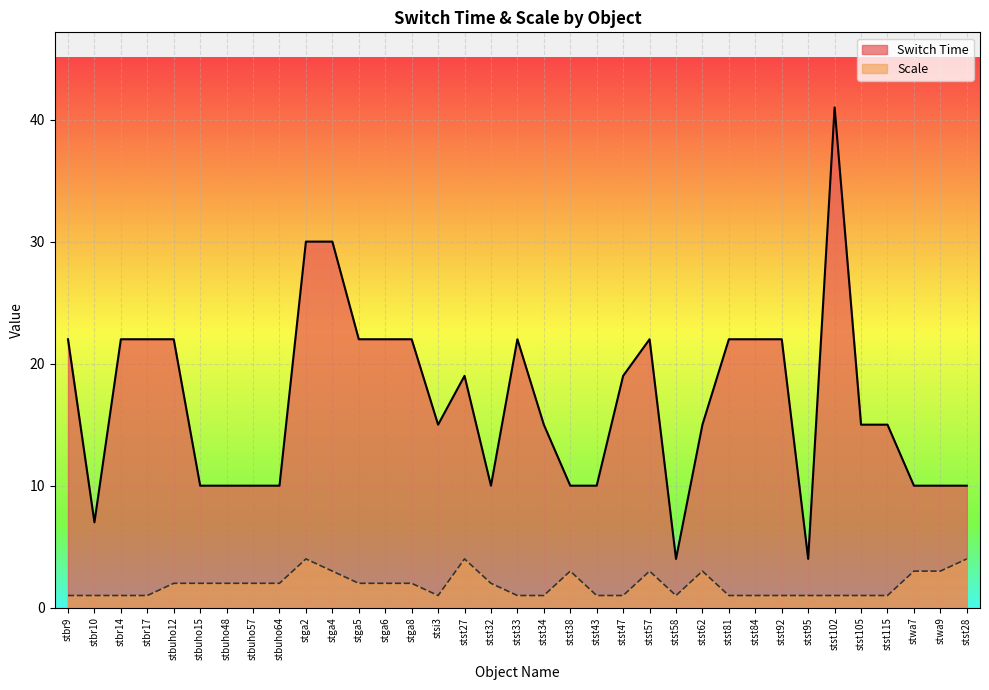

Does the chart display data point markers on the line(s)?

No